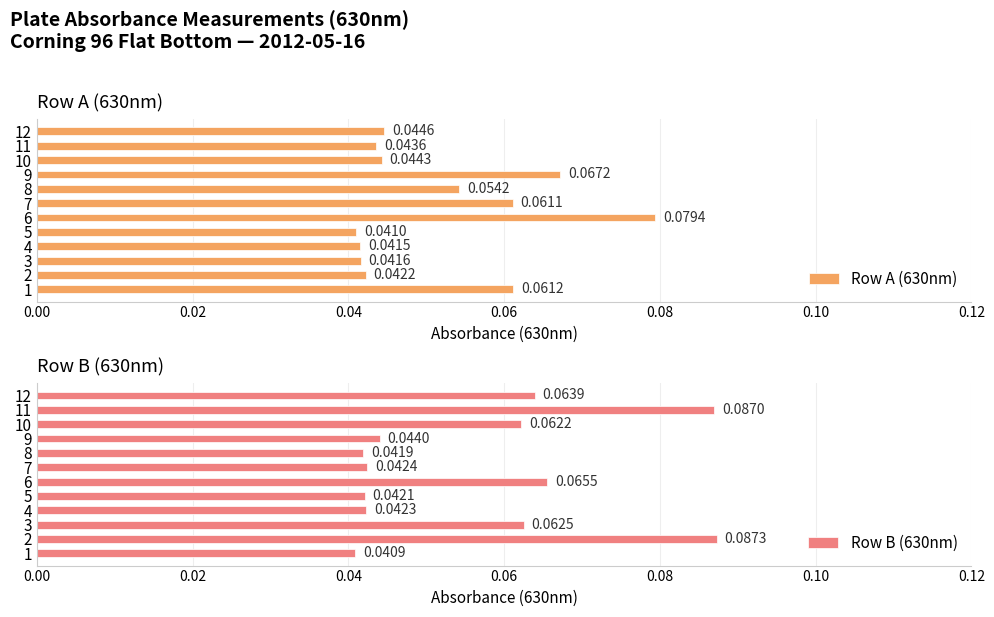

Between 8 and 12, which series saw the biggest shift?

Row B (630nm)